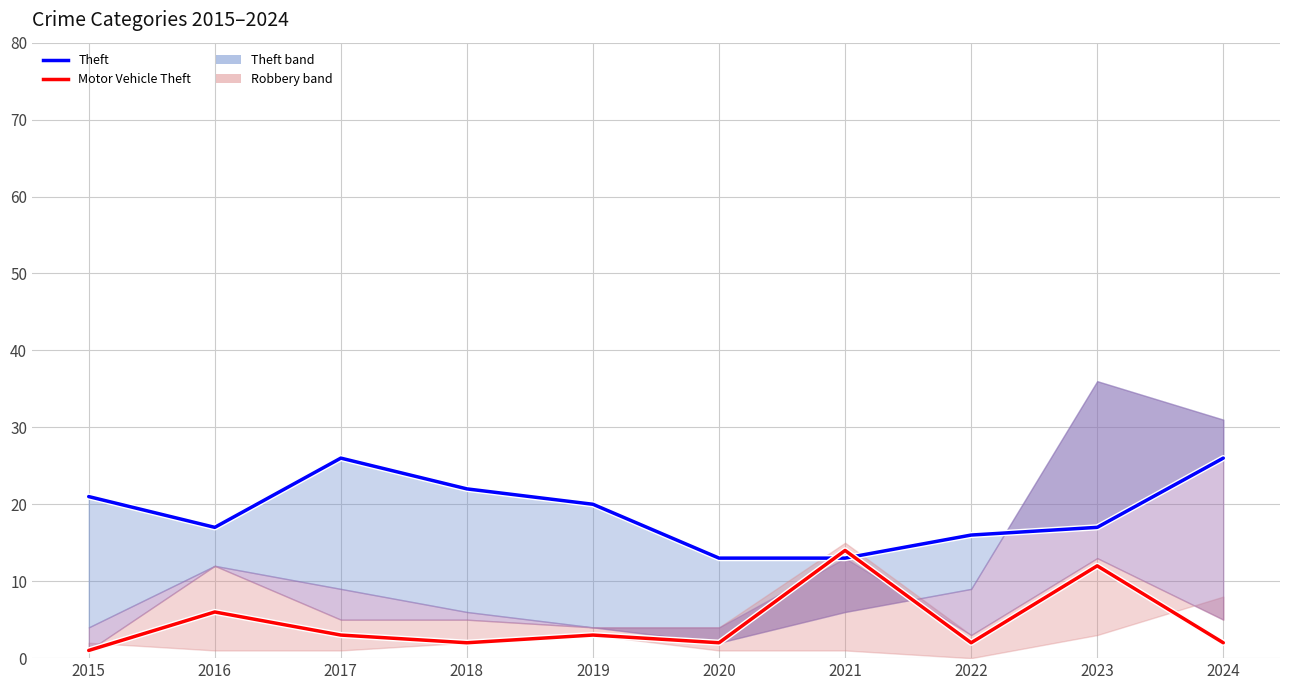

In Motor Vehicle Theft, how many points are higher than both neighbors (excluding endpoints)?

4